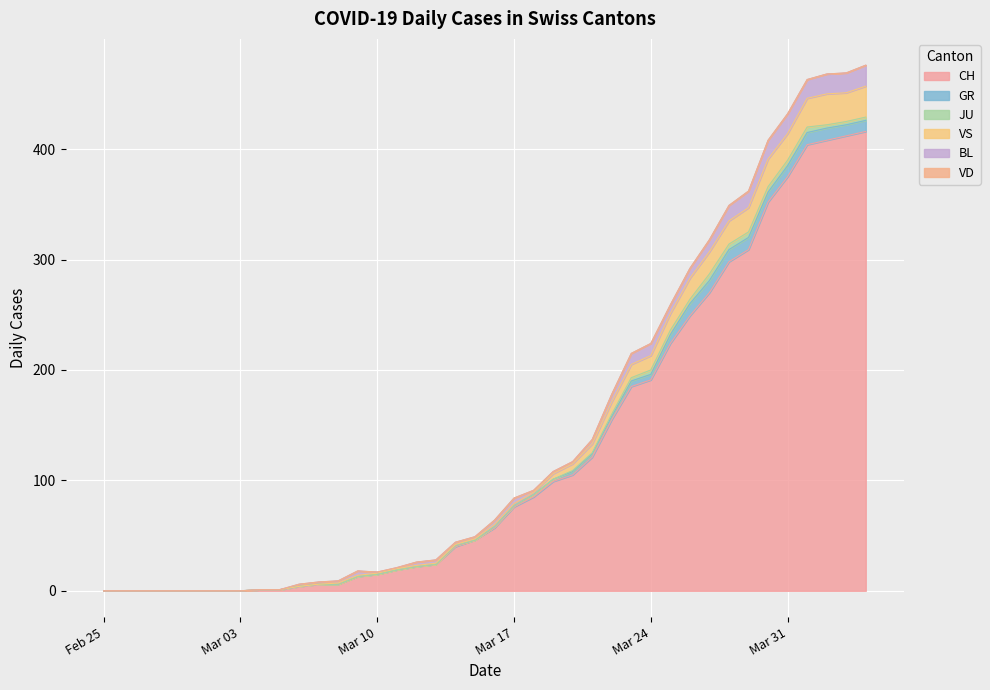

What is the maximum value shown in the chart?

416